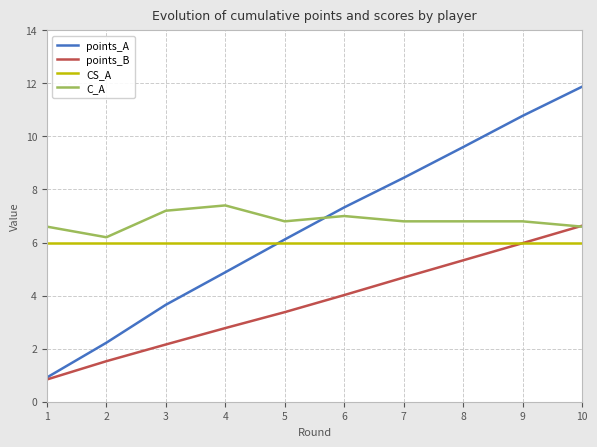

Which series has the widest spread of values?

points_A